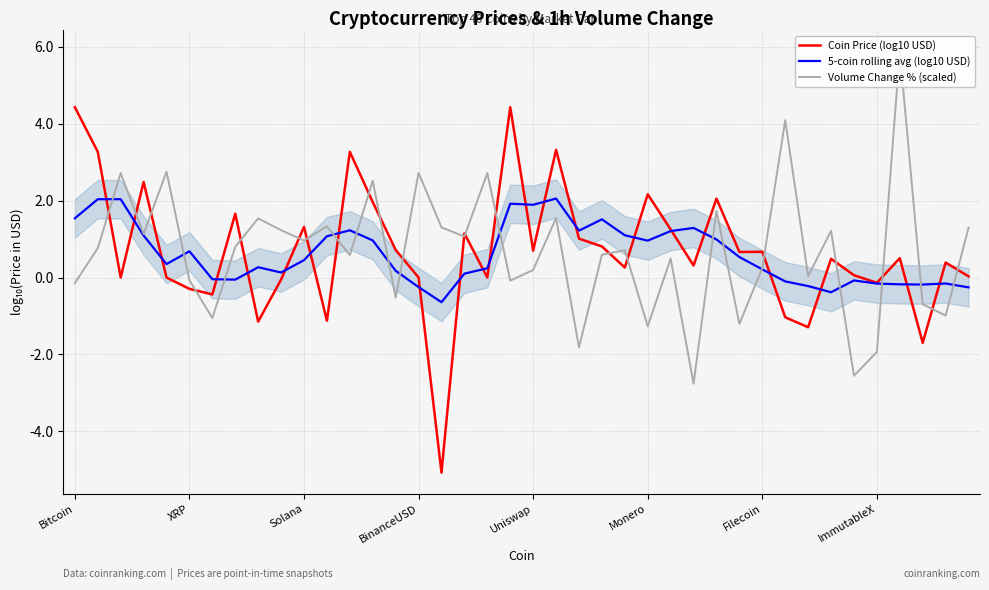

What value does the Coin Price (log10 USD) series have at Solana?

1.3